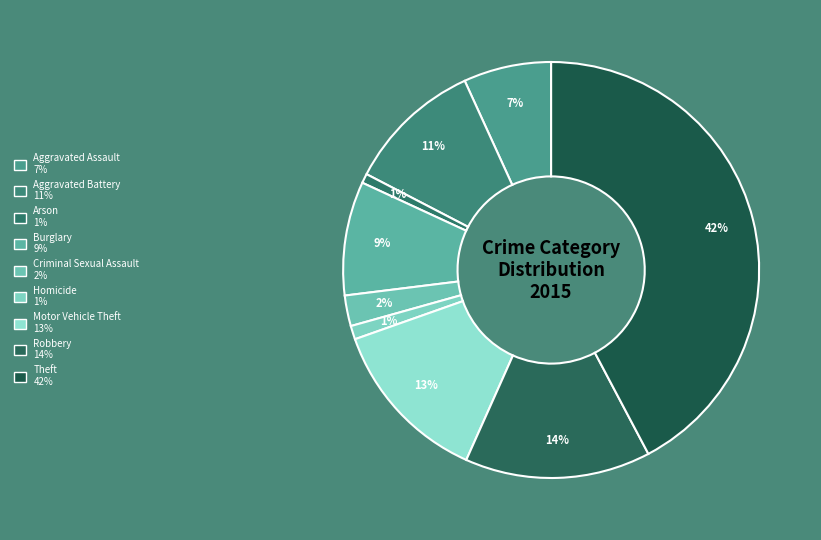

What portion of the pie excludes Aggravated Assault?

93.2%